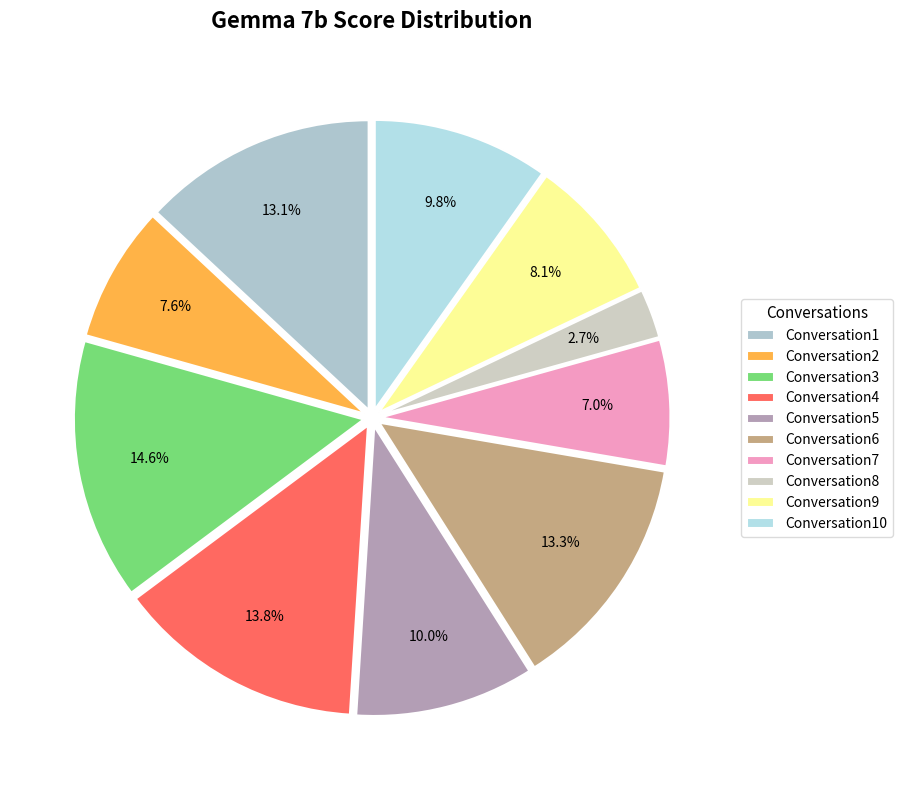

To the nearest percent, what is the average slice percentage?

10%